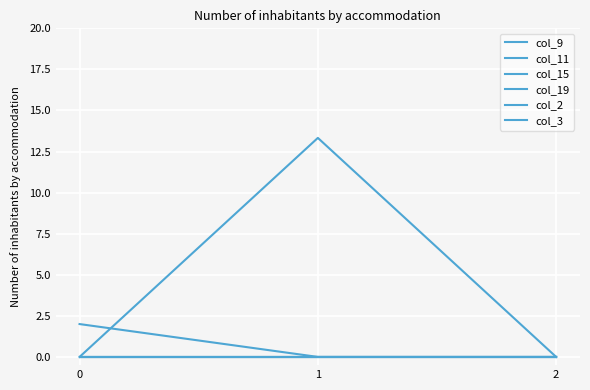

Between 1 and 0, which is larger?

1